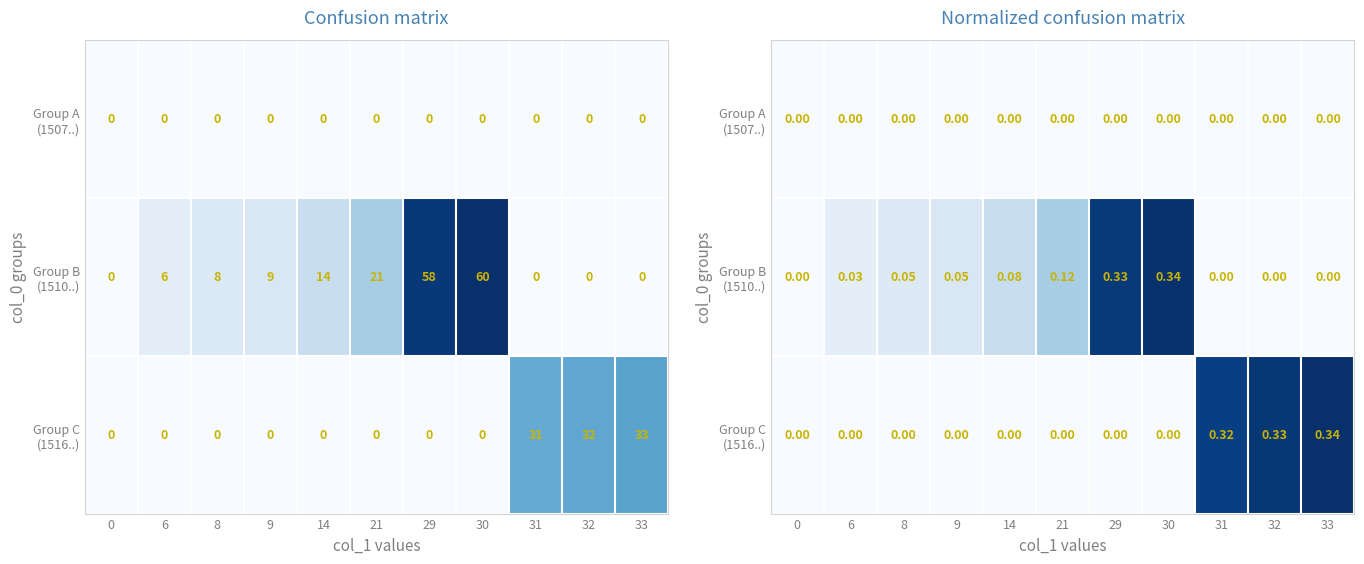

Reading right to left, transcribe all the data shown in this chart.

row_0: 0.0	0.0	0.0	0.0	0.0	0.0	0.0	0.0	0.0	0.0	0.0
row_1: 0.0	0.0	0.0	0.3	0.3	0.1	0.1	0.1	0.0	0.0	0.0
row_2: 0.3	0.3	0.3	0.0	0.0	0.0	0.0	0.0	0.0	0.0	0.0